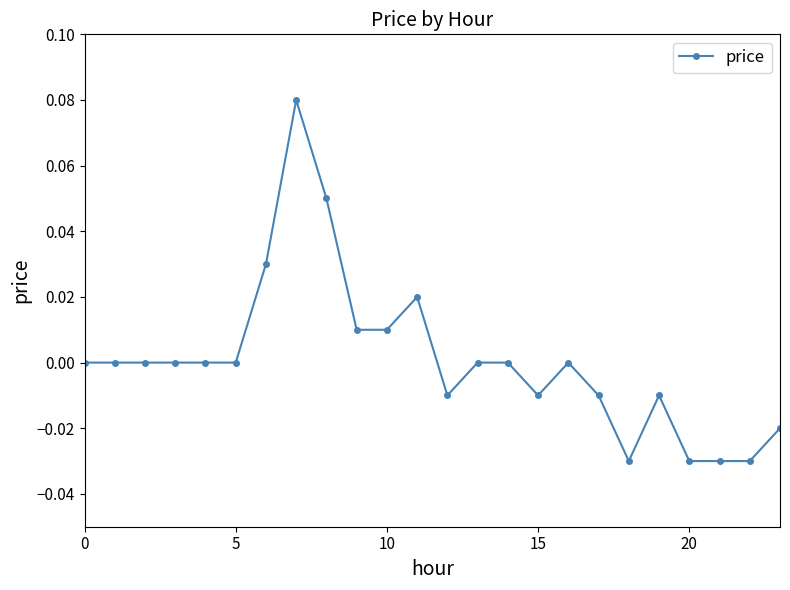

True or false: the data has more than 2 interior local peaks.

True